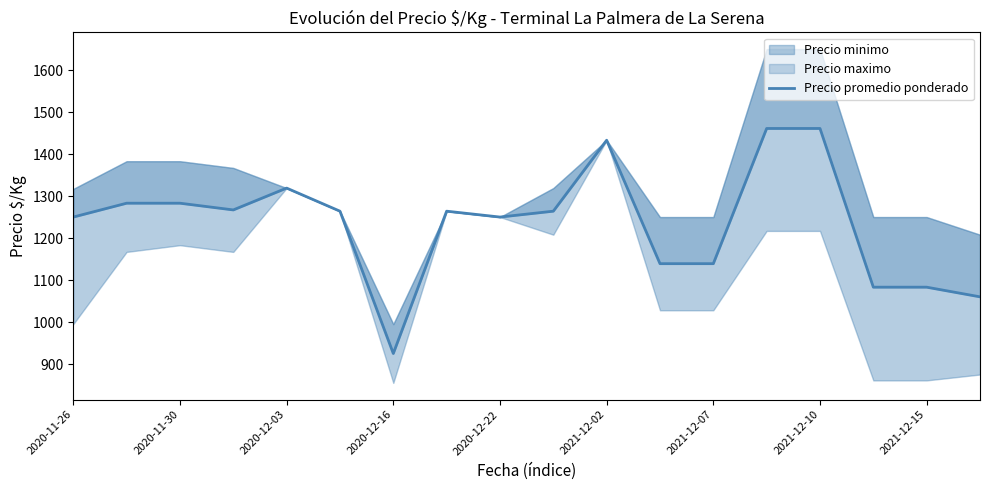

What is the sum of all values?

22228